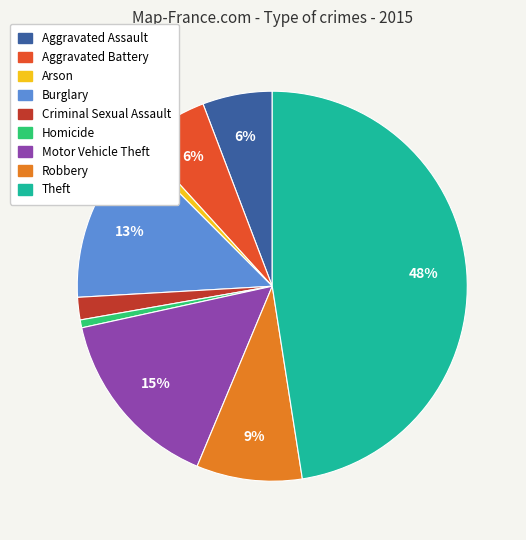

What is the ratio of the value at Theft to the value at Aggravated Battery?

8.0